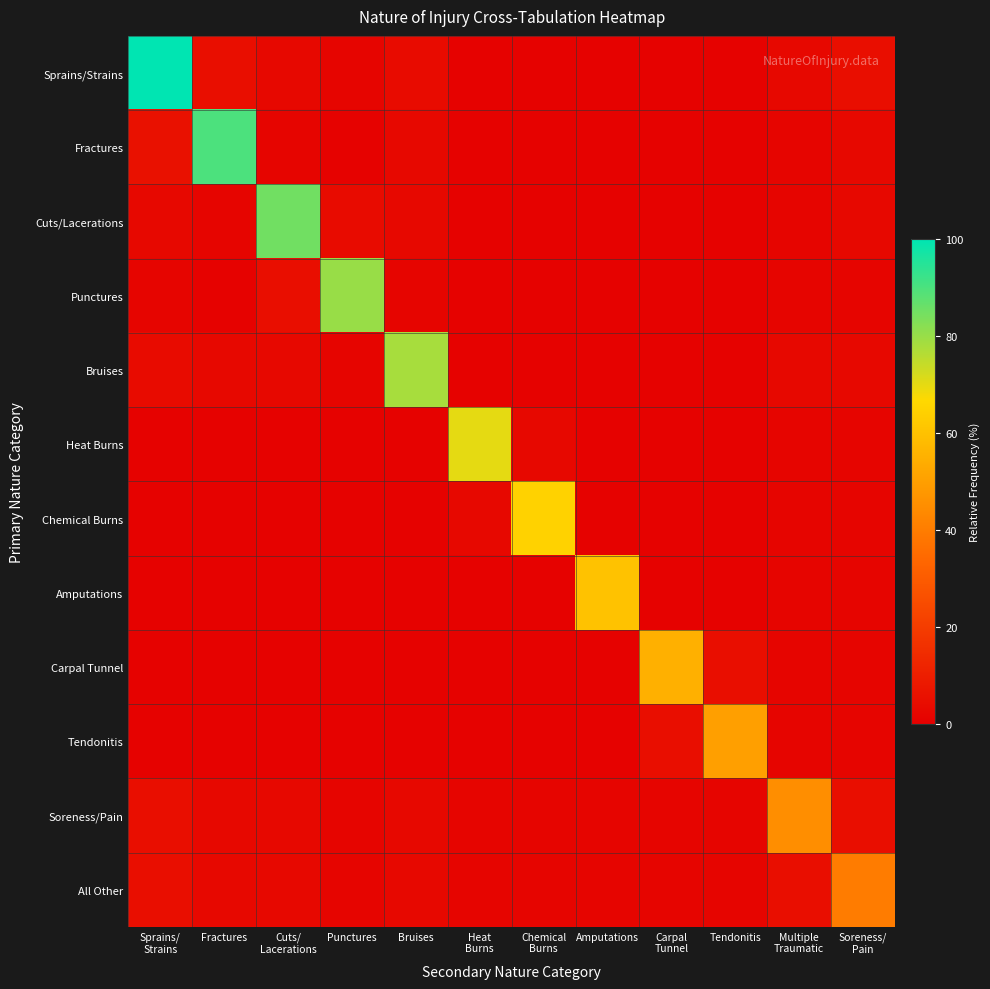

List the series in order of their peak value, highest first.

Sprains/Strains, Fractures, Cuts/Lacerations, Punctures, Bruises, Heat Burns, Chemical Burns, Amputations, Carpal Tunnel, Tendonitis, Soreness/Pain, All Other